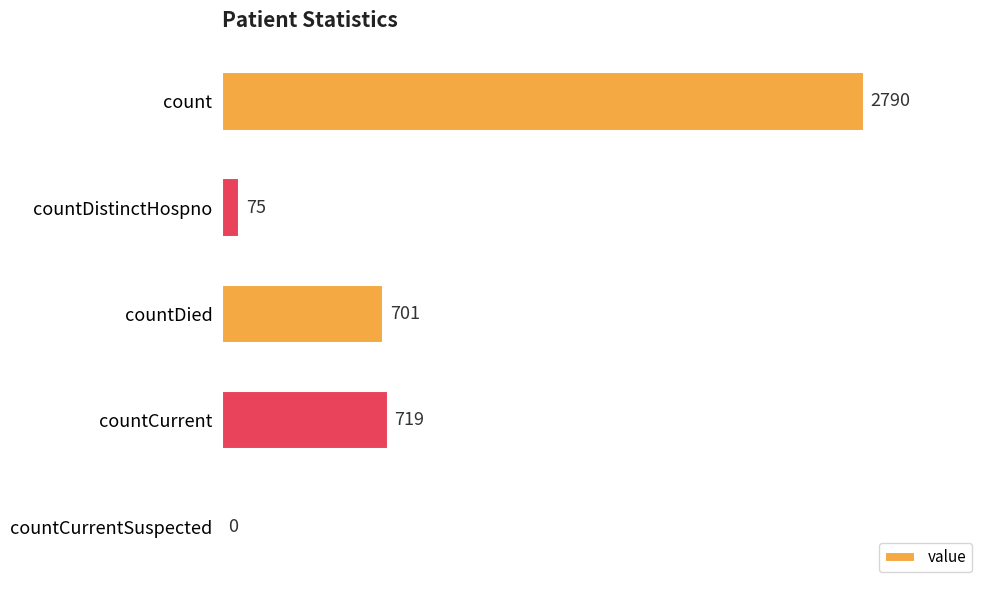

Approximately how many times larger is the value at count compared to countDied?

4.0